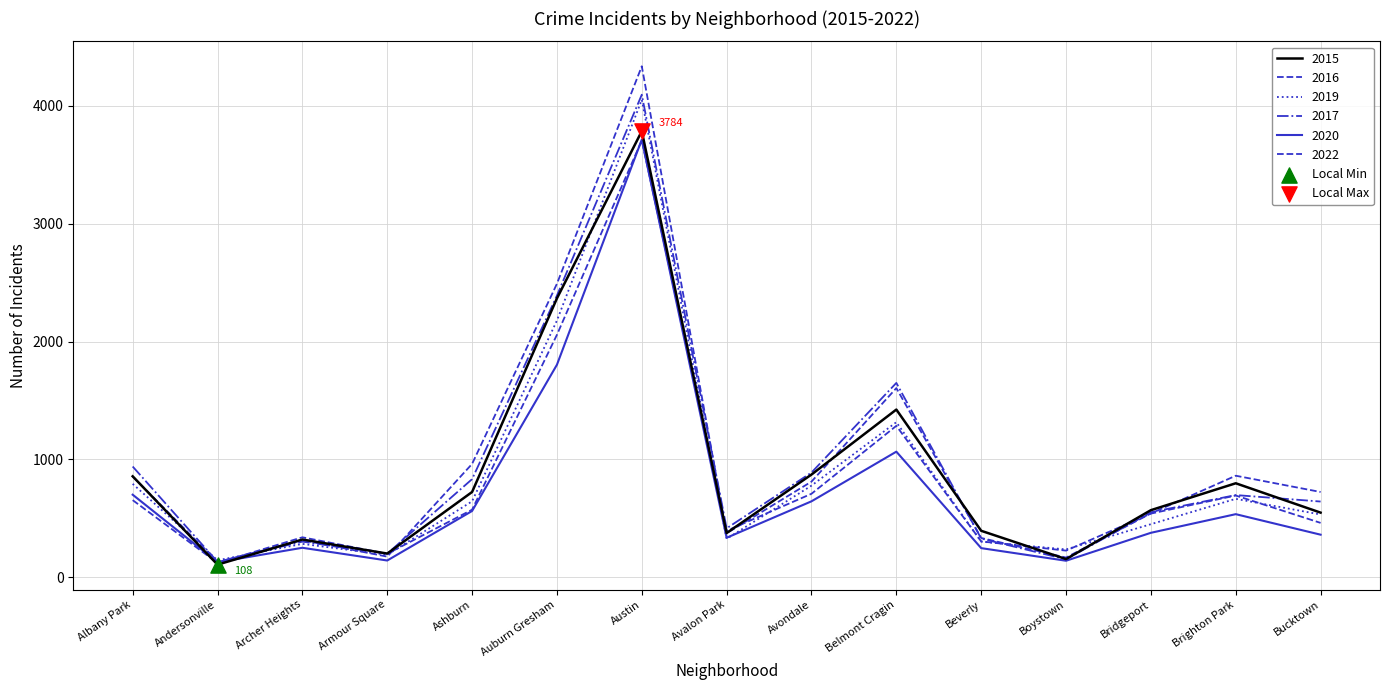

Does the chart have visible grid lines?

Yes